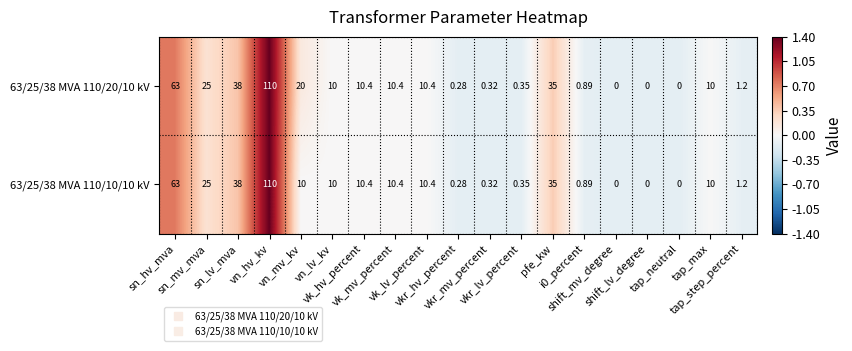

How many data points in 63/25/38 MVA 110/20/10 kV are less than 10?

8